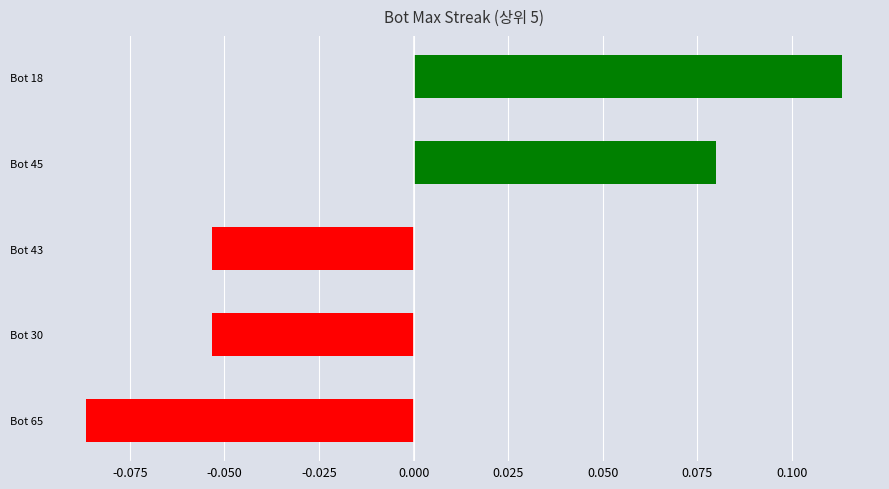

What is the label of the 4th bar from the bottom?

Bot 45